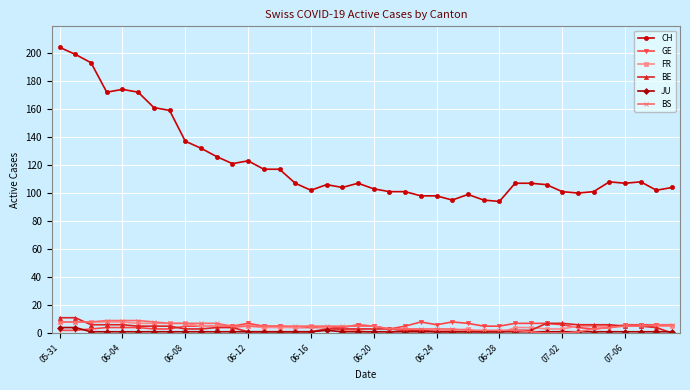

What is the value of the CH point at the 35th from the left?

101